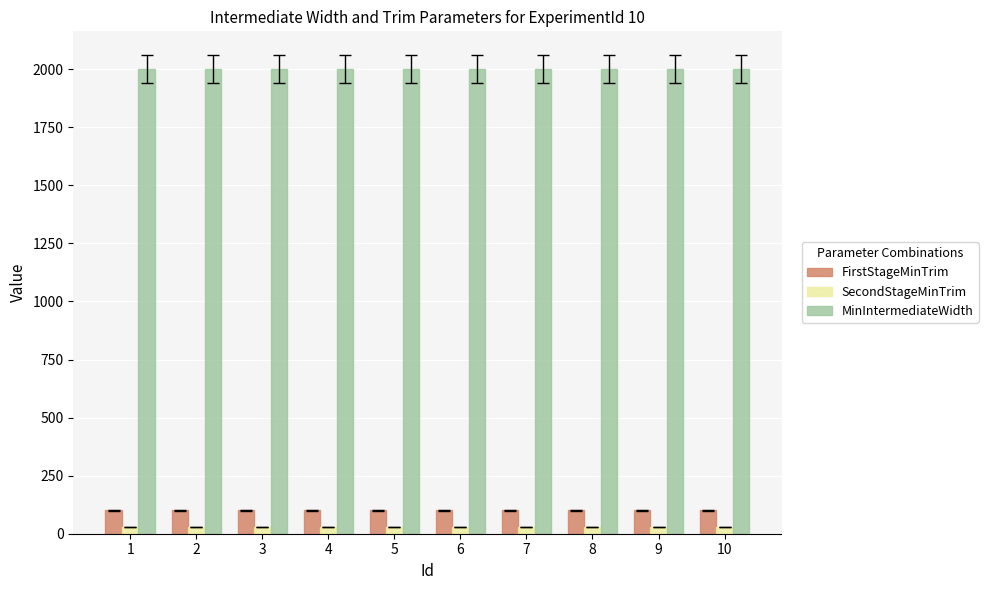

The value of MinIntermediateWidth at 1 is 2000. True or false?

True